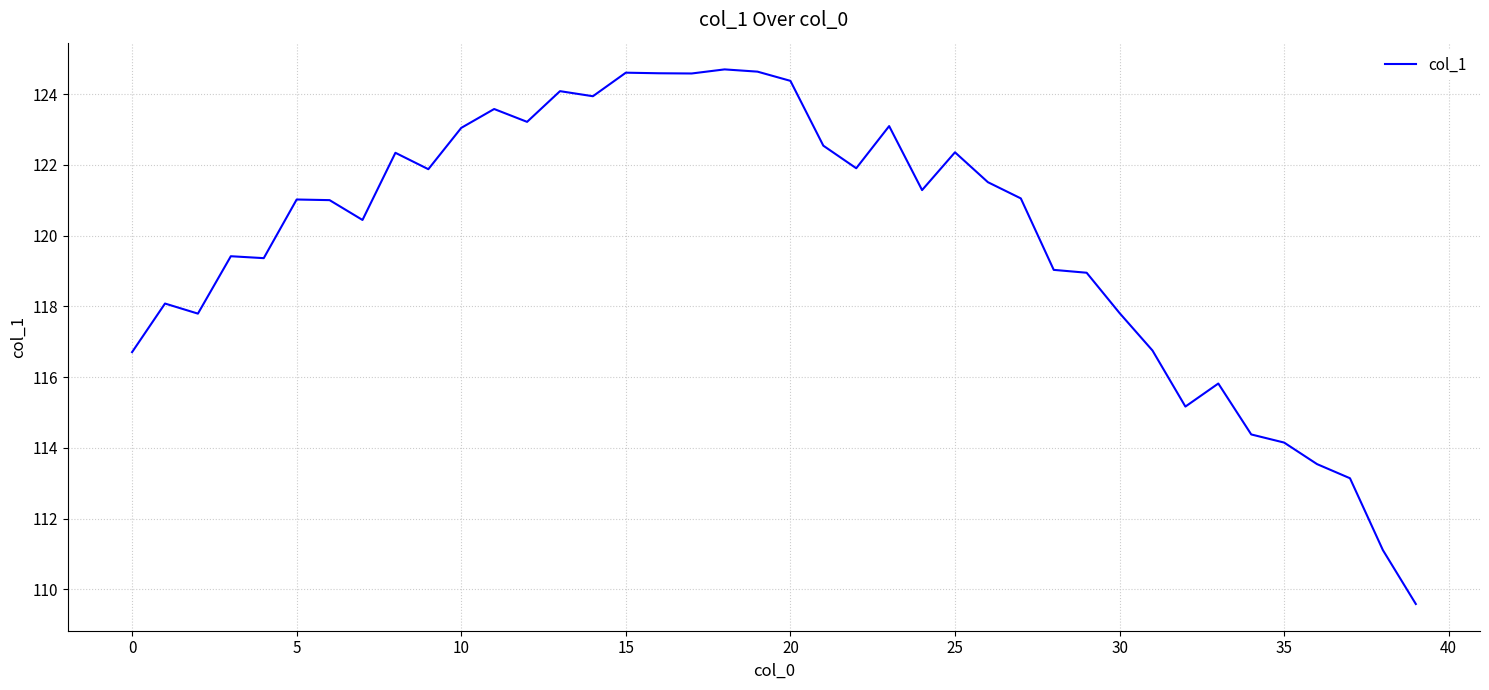

Count the number of categories in the chart.

40